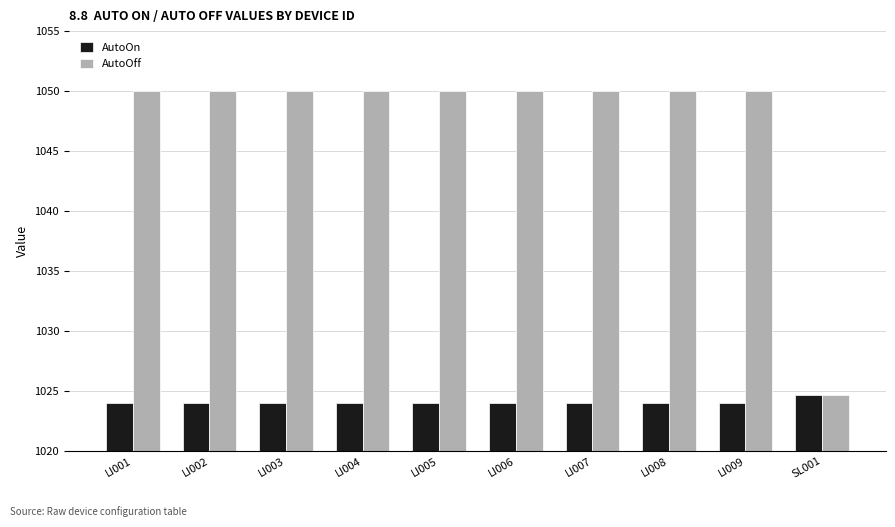

List the series in order of their peak value, highest first.

AutoOff, AutoOn